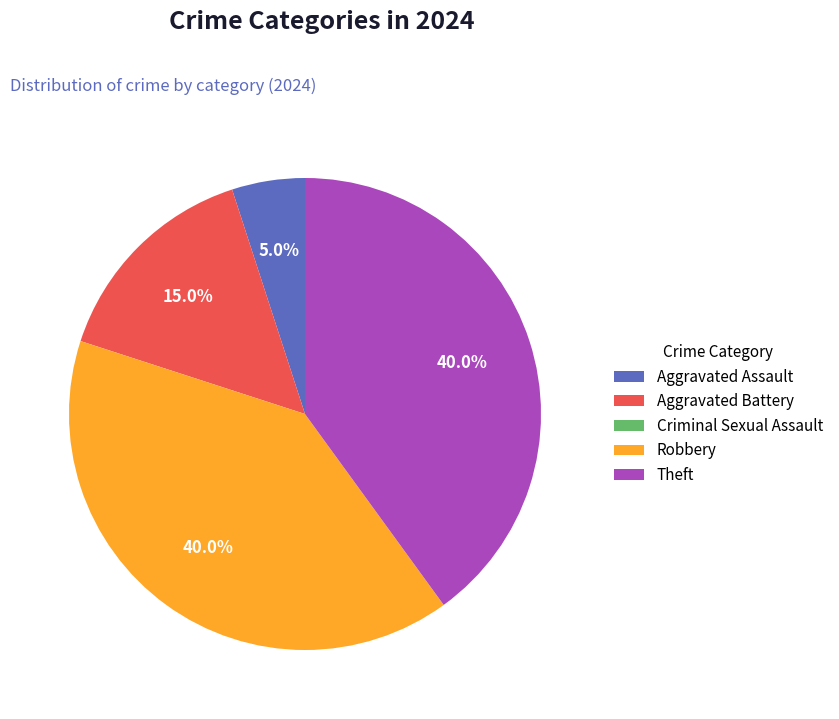

To the nearest percent, what portion does Robbery represent?

40%